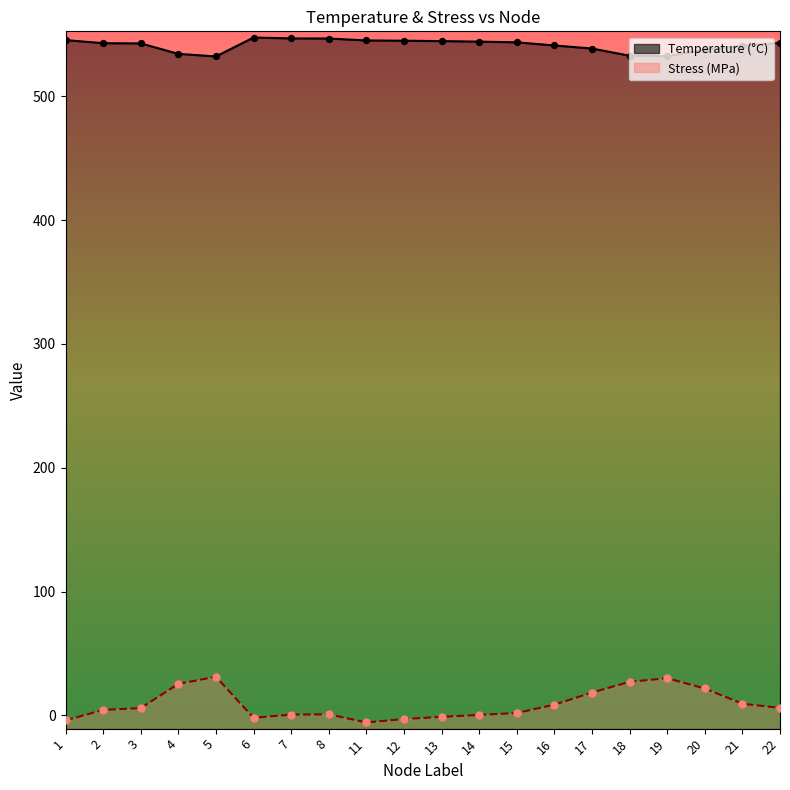

Which series contains the highest Y value?

Temperature_line